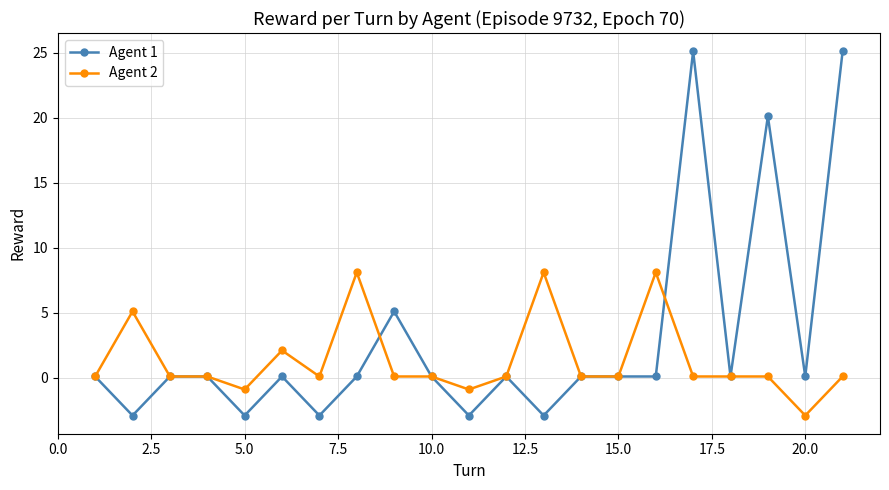

What are all the series names shown in the legend?

Agent 1, Agent 2